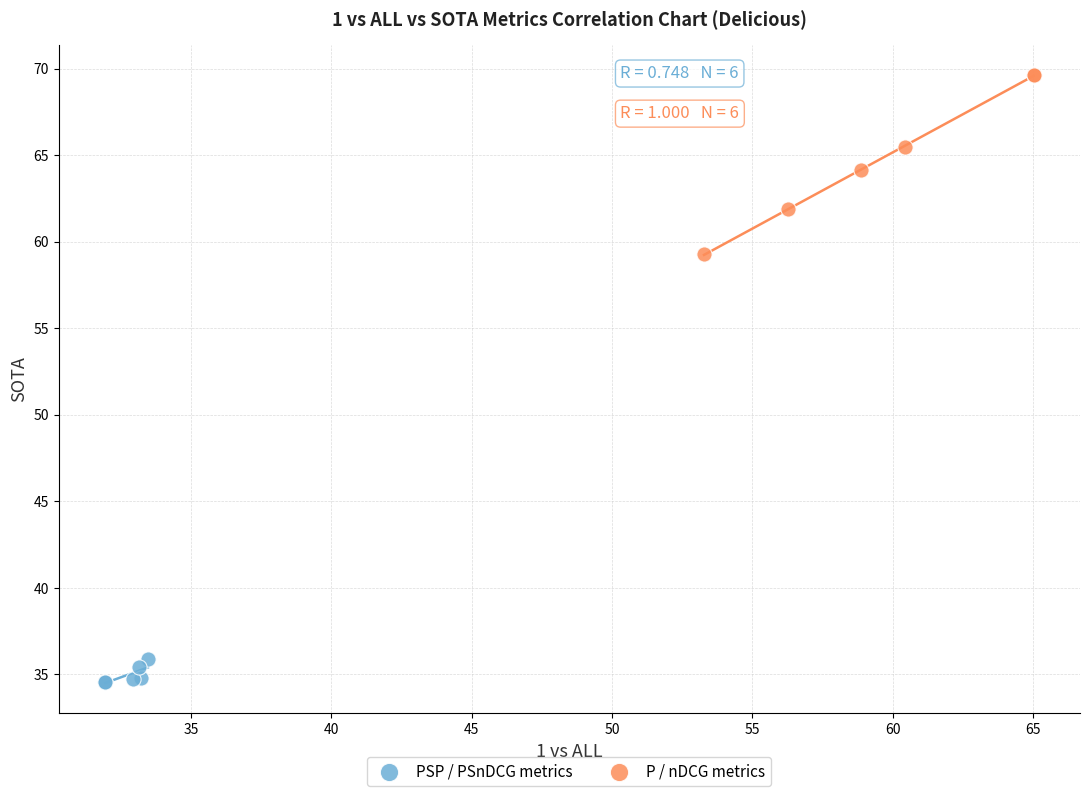

What are all the series names shown in the legend?

PSP / PSnDCG metrics, P / nDCG metrics